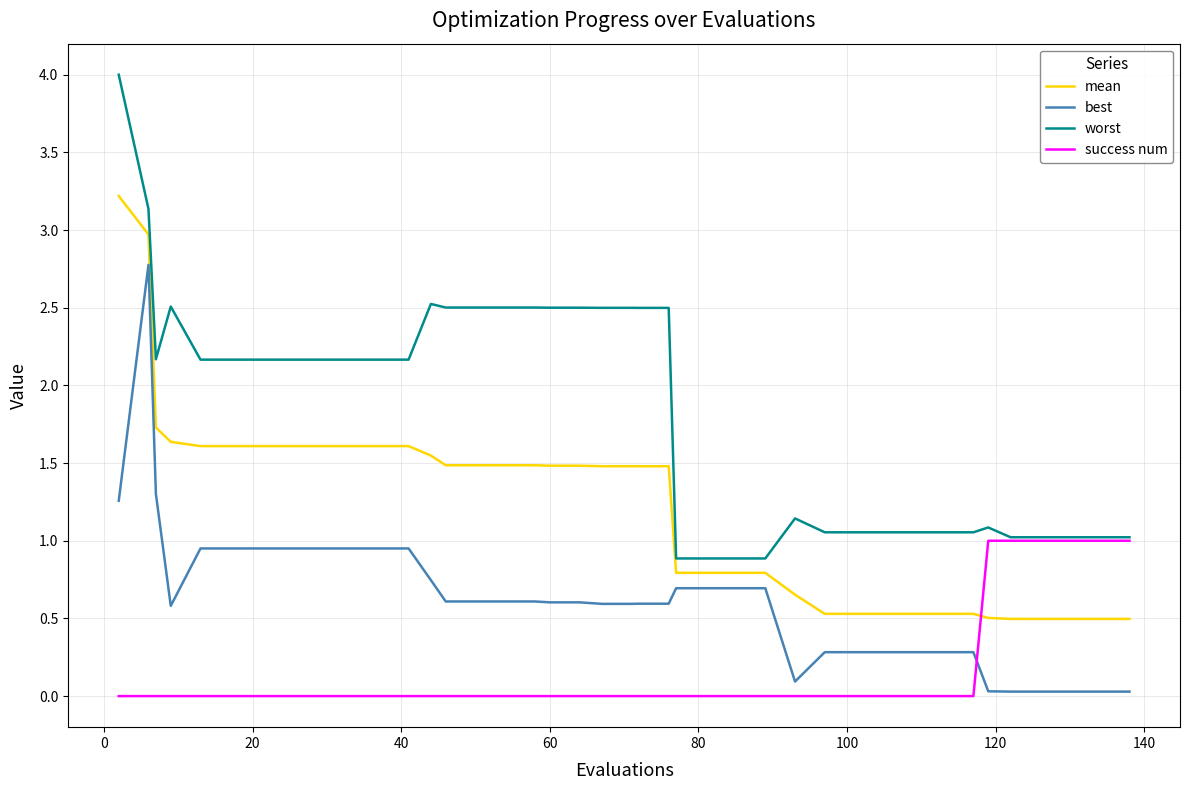

What is the greatest value displayed?

4.0